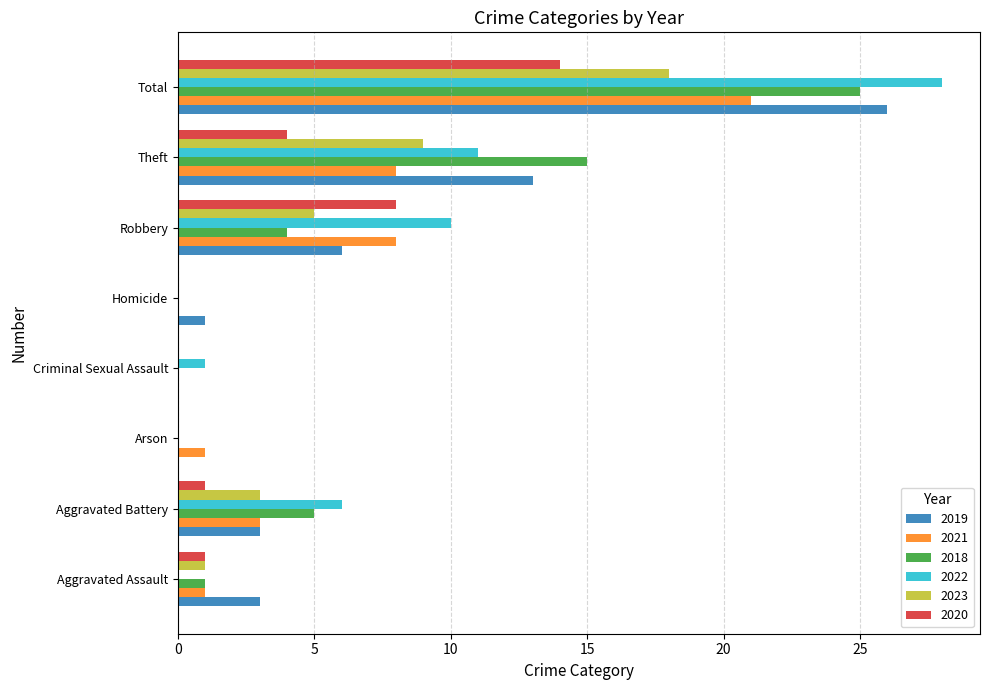

Which series has the widest spread of values?

2022